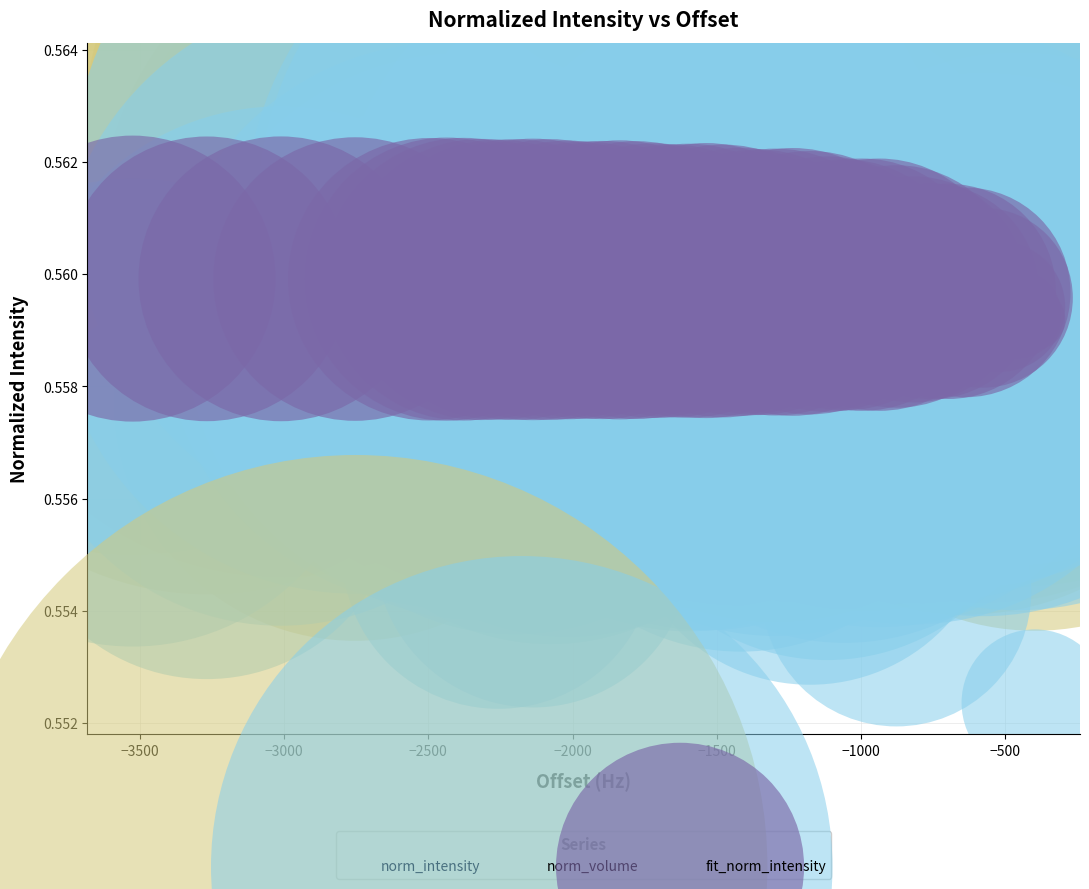

Which series contains the lowest Y value?

norm_volume